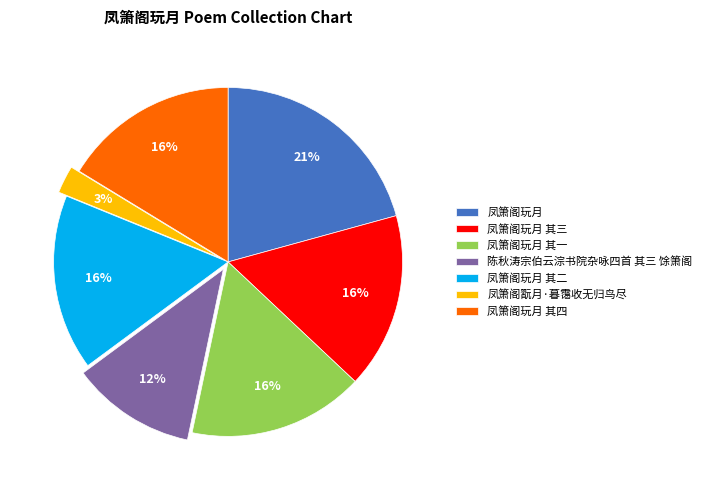

To the nearest percent, what percentage of the pie is 凤箫阁玩月 其一?

16%